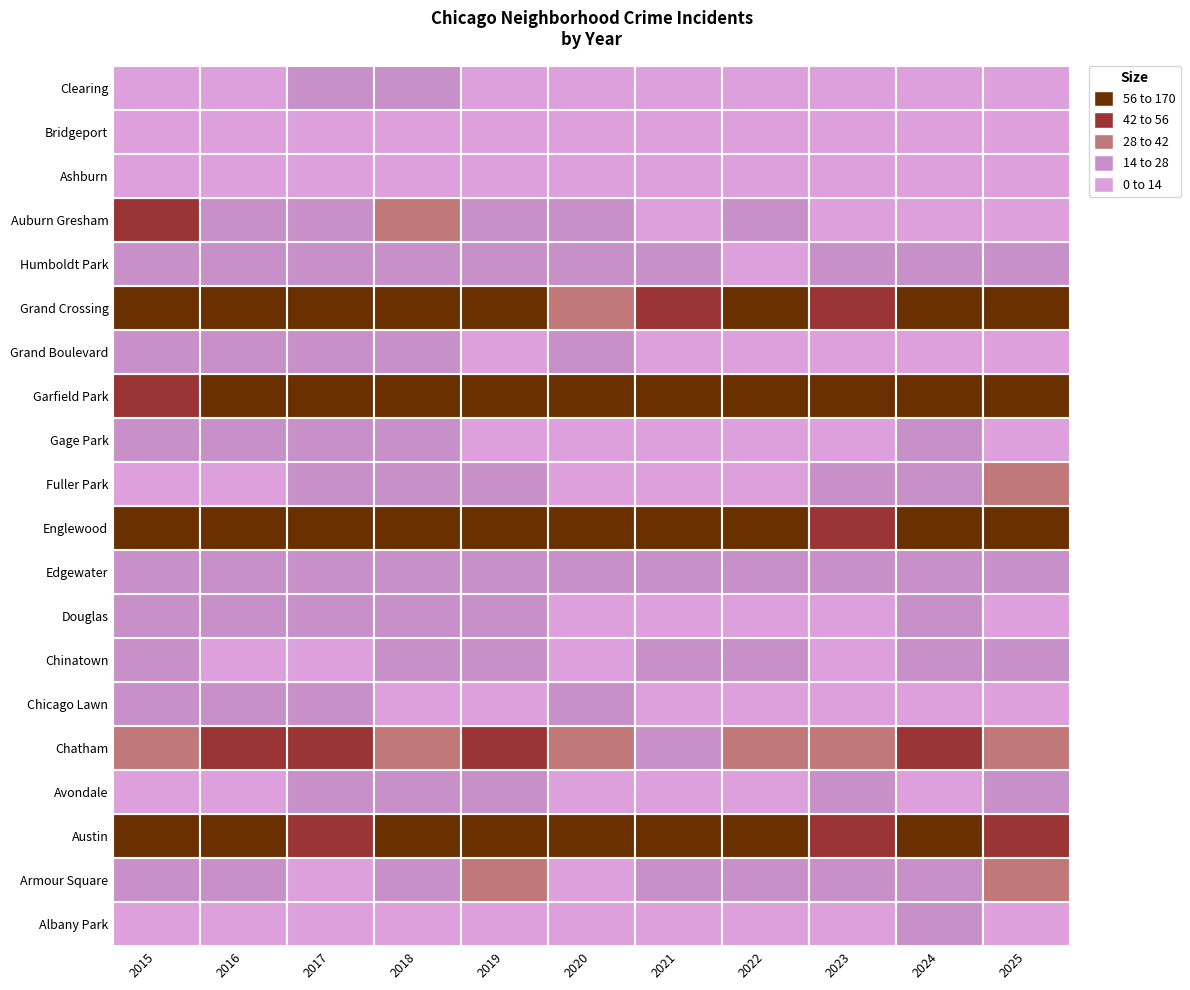

Which label corresponds to the smallest value in the chart?

Chinatown